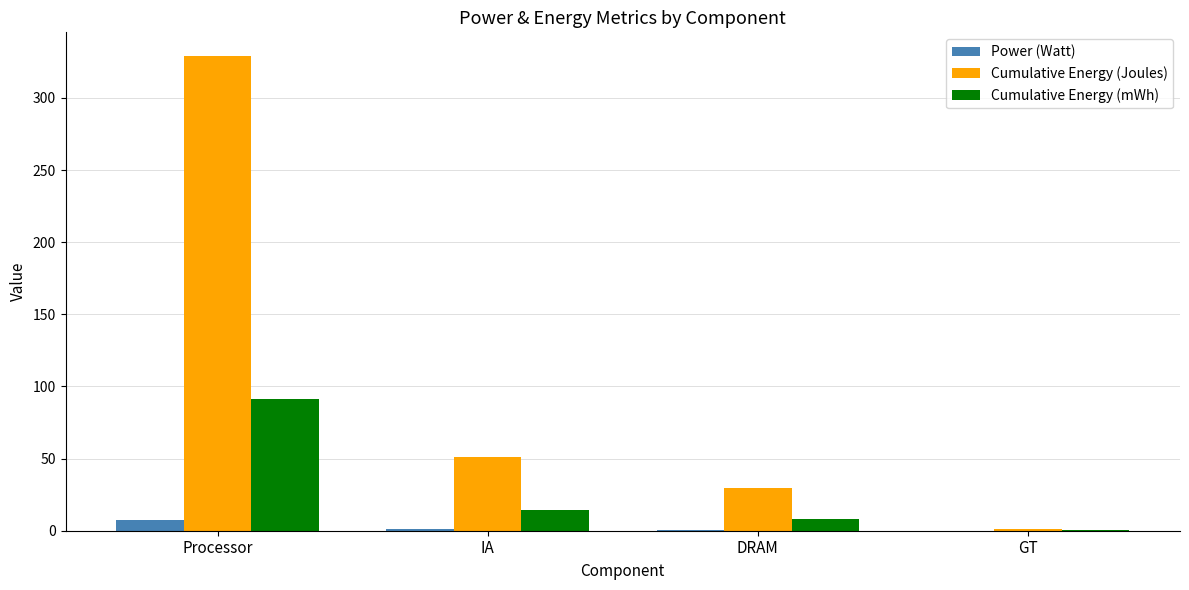

At which label does Cumulative Energy (mWh) reach its peak?

Processor